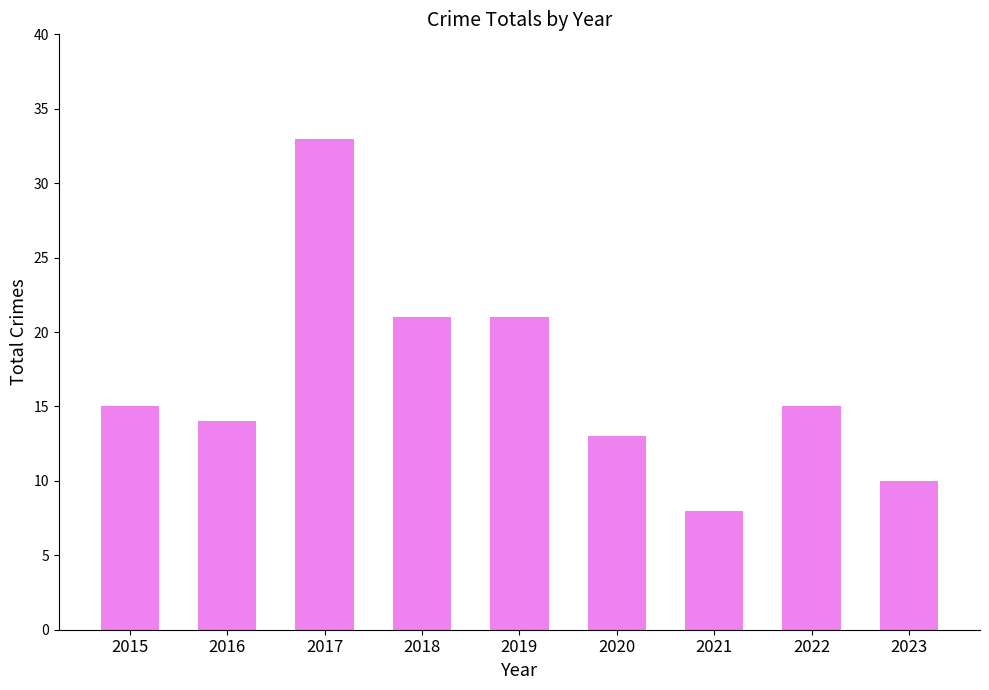

Read the value at 2016.

14